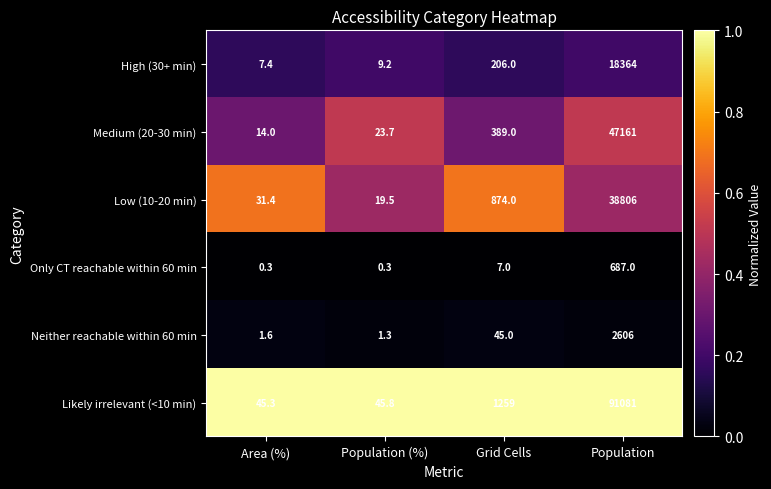

The value of Likely irrelevant (<10 min) at Population is 91081.0. True or false?

True